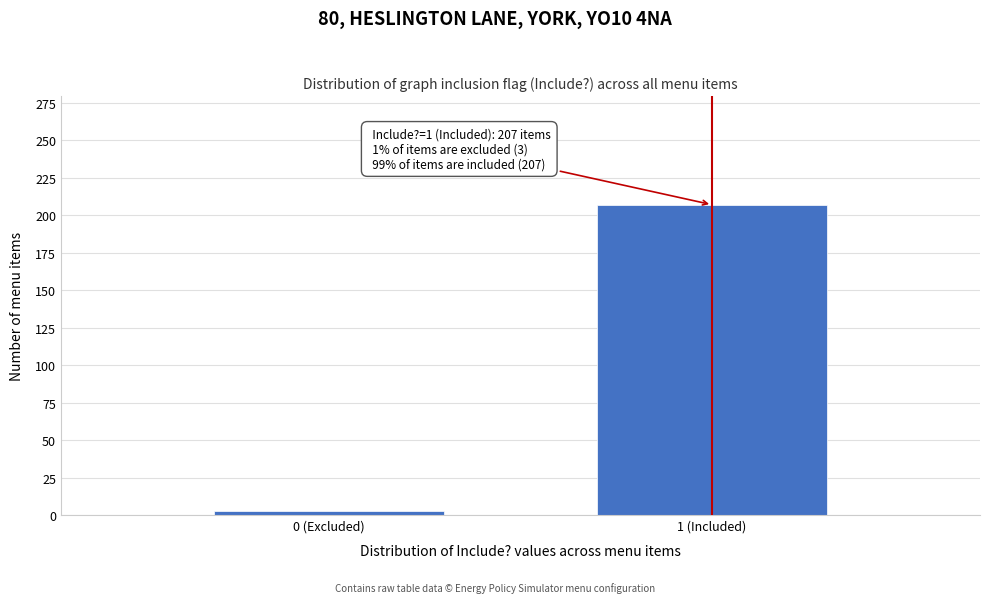

Reading left to right, transcribe all the data shown in this chart.

0 (Excluded)=3	1 (Included)=207